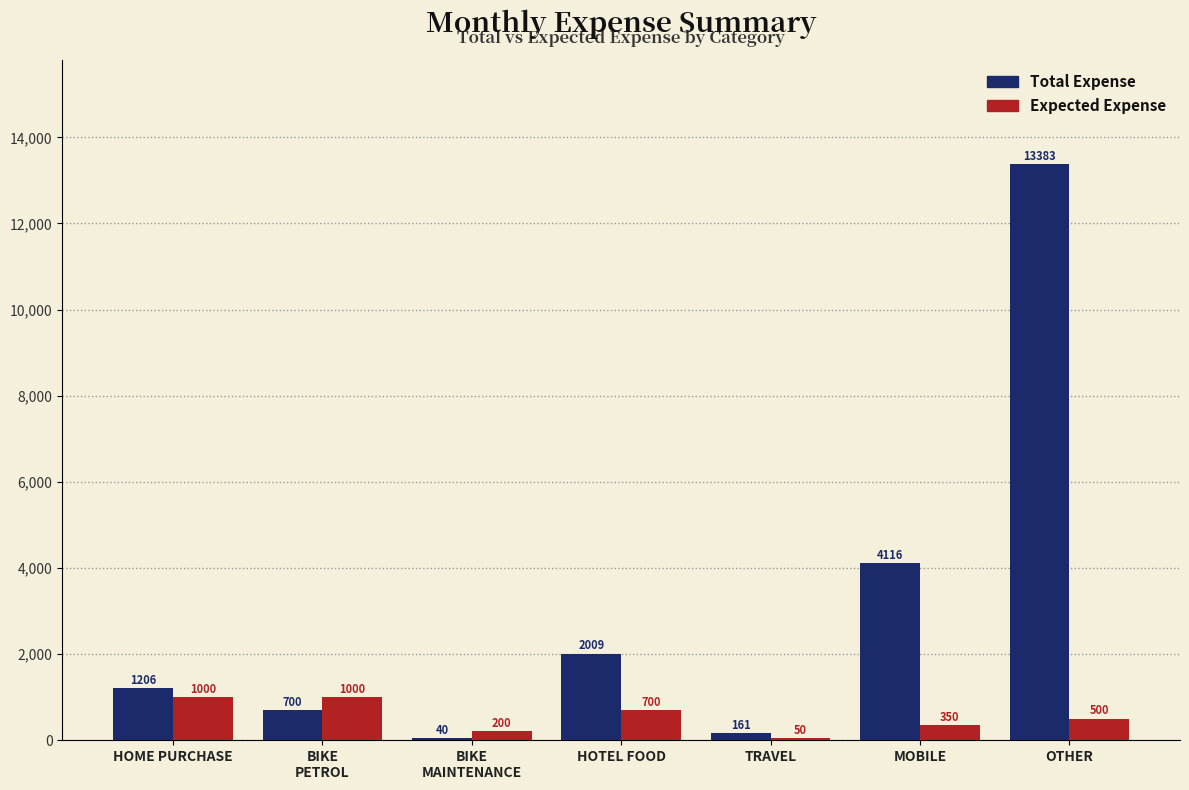

Between HOME PURCHASE and MOBILE, which series saw the biggest shift?

Total Expense